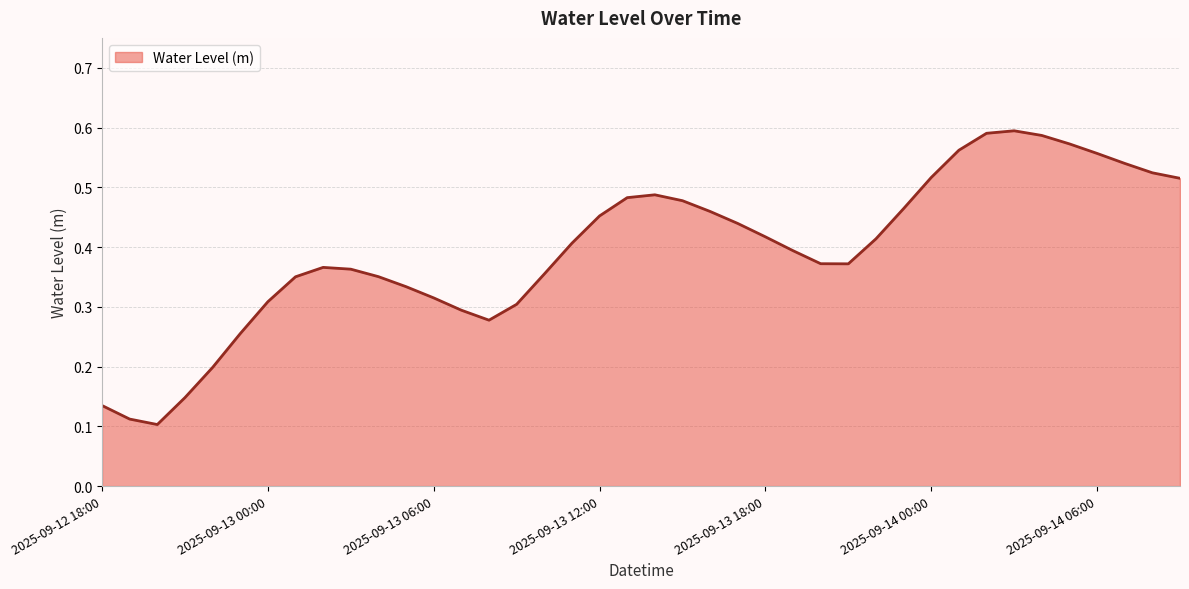

Rank the categories by value from highest to lowest.

2025-09-14 03:00, 2025-09-14 02:00, 2025-09-14 04:00, 2025-09-14 05:00, 2025-09-14 01:00, 2025-09-14 06:00, 2025-09-14 07:00, 2025-09-14 08:00, 2025-09-14 00:00, 2025-09-14 09:00, 2025-09-13 14:00, 2025-09-13 13:00, 2025-09-13 15:00, 2025-09-13 23:00, 2025-09-13 16:00, 2025-09-13 12:00, 2025-09-13 17:00, 2025-09-13 18:00, 2025-09-13 22:00, 2025-09-13 11:00, 2025-09-13 19:00, 2025-09-13 20:00, 2025-09-13 21:00, 2025-09-13 02:00, 2025-09-13 03:00, 2025-09-13 10:00, 2025-09-13 04:00, 2025-09-13 01:00, 2025-09-13 05:00, 2025-09-13 06:00, 2025-09-13 00:00, 2025-09-13 09:00, 2025-09-13 07:00, 2025-09-13 08:00, 2025-09-12 23:00, 2025-09-12 22:00, 2025-09-12 21:00, 2025-09-12 18:00, 2025-09-12 19:00, 2025-09-12 20:00